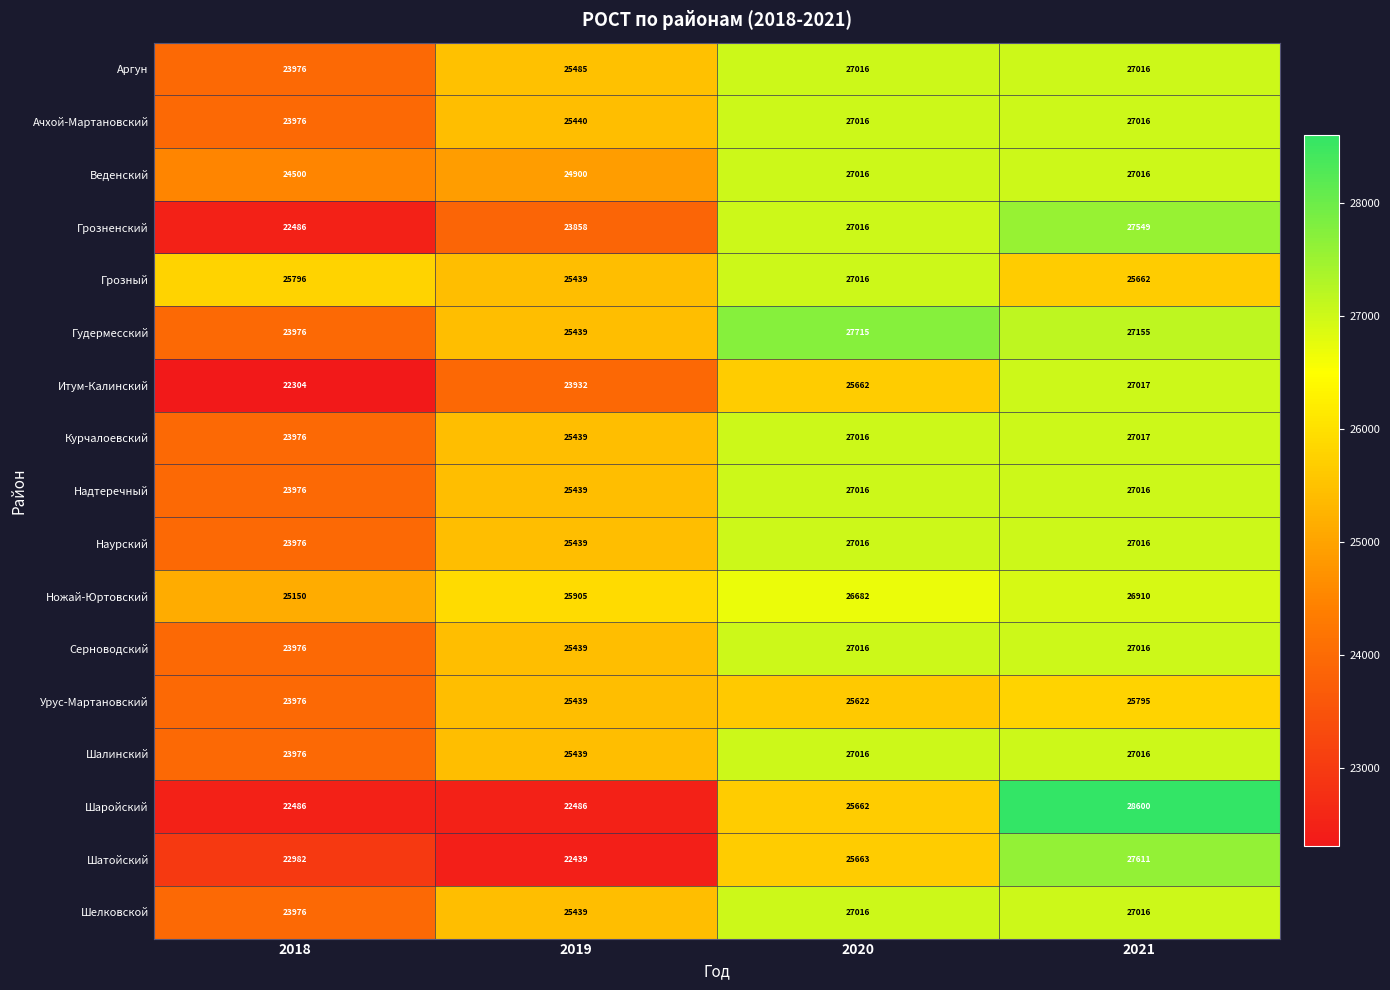

What is the difference between the maximum and minimum values in the Шатойский series?

5172